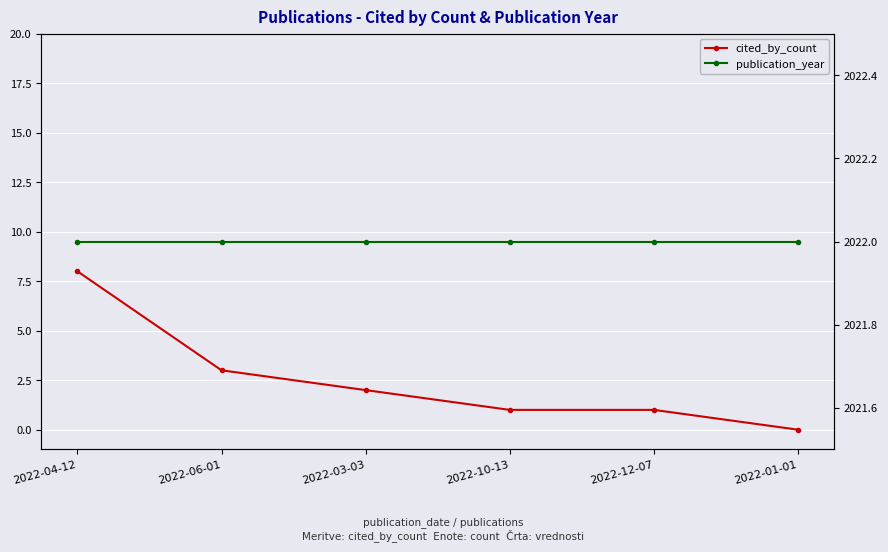

What position from the left is 2022-10-13?

4